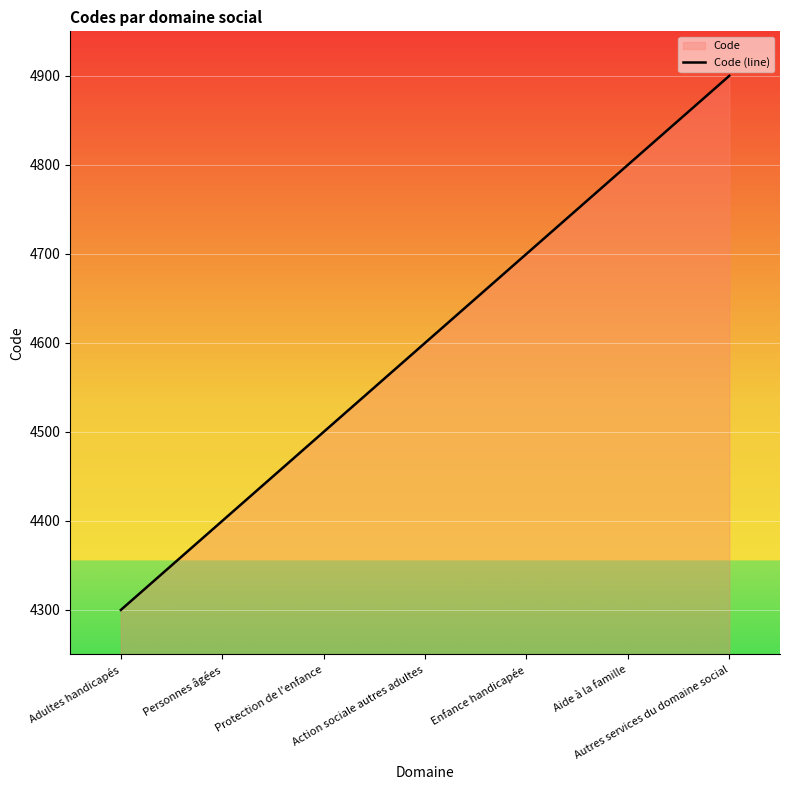

Count the number of values greater than 4600.

3